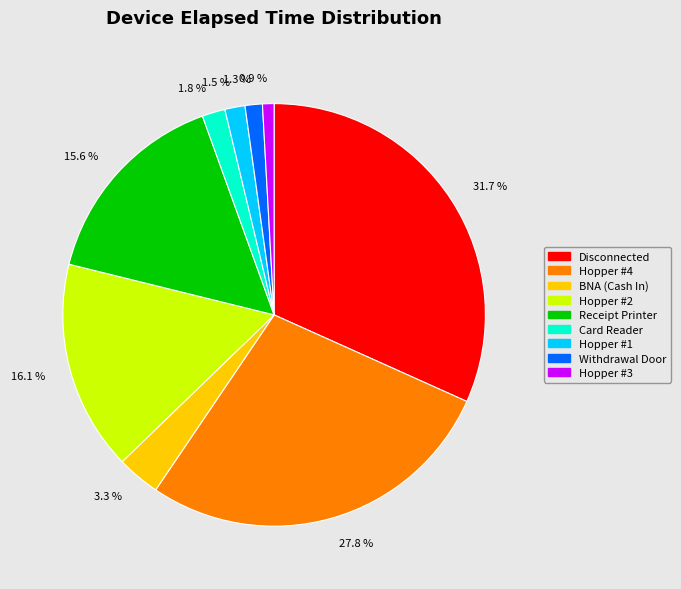

Which category has the biggest portion of the pie?

31.7 %